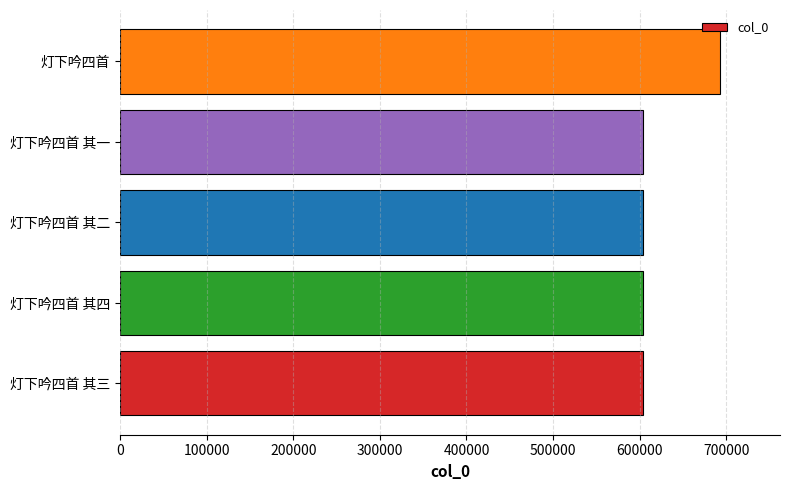

What is the difference between the maximum and second lowest values?

88892